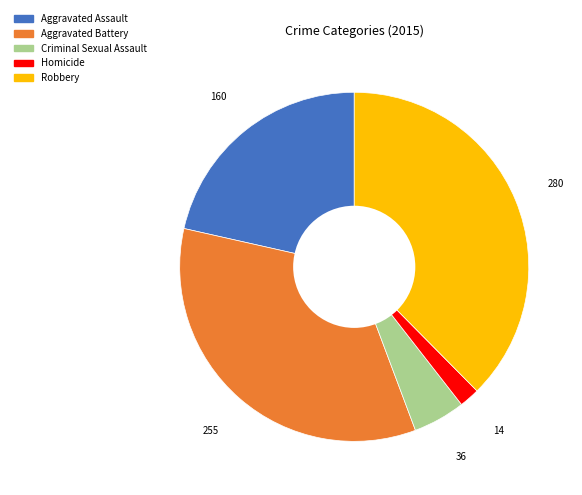

Is the sum of Robbery and Aggravated Battery greater than half?

Yes